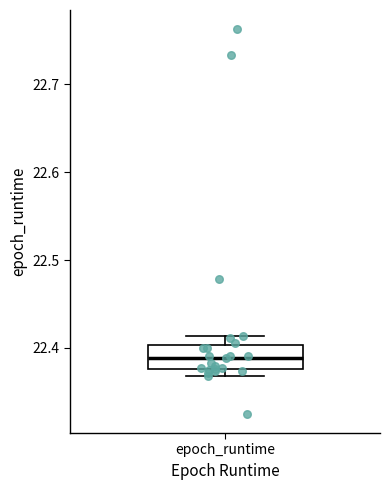

Read this box plot against the y-axis: the position of the median line, the range covered by the box, and the ends of both whiskers. The values are not printed on the chart, so give them approximately, as read against the axis.

median 22.39, box 22.38 to 22.40, whiskers 22.37 to 22.41